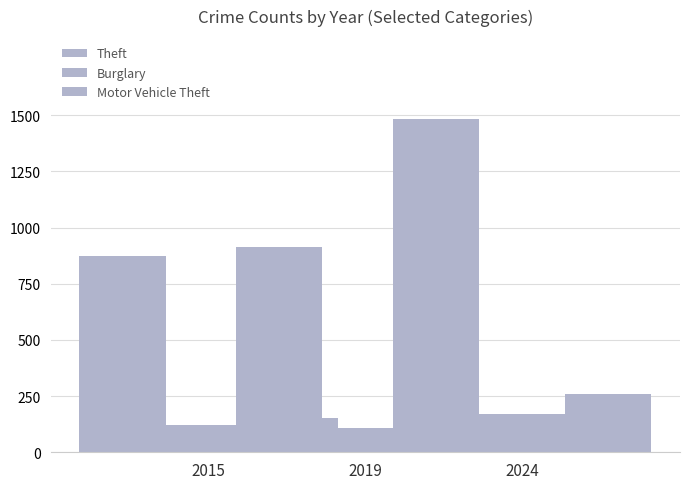

Which category has the highest value in the Theft series?

2019